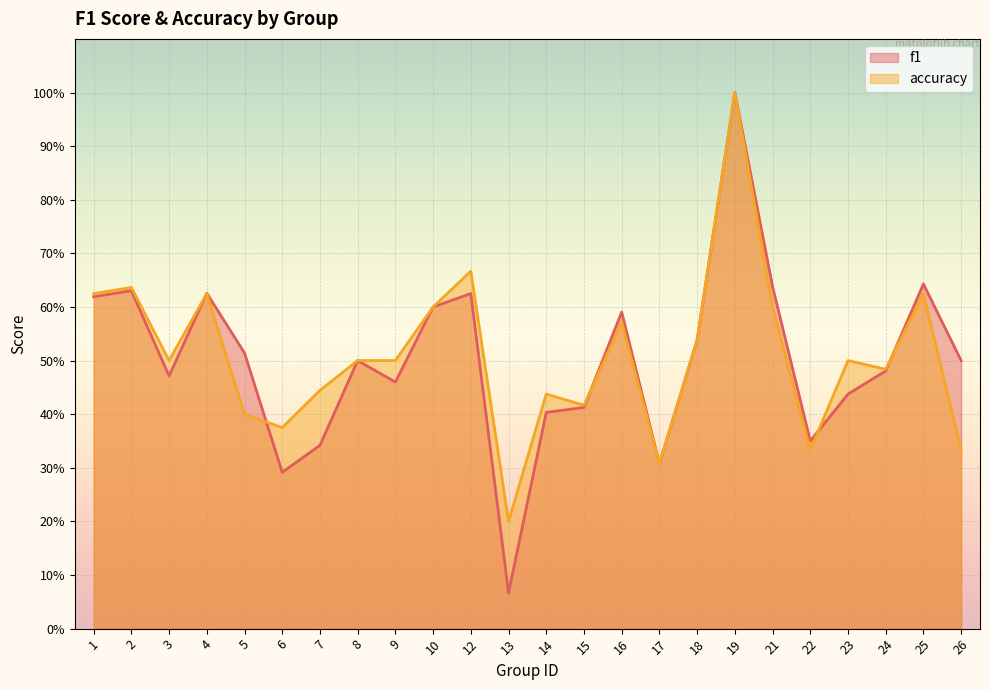

How many interior local peaks does the f1 series have?

7